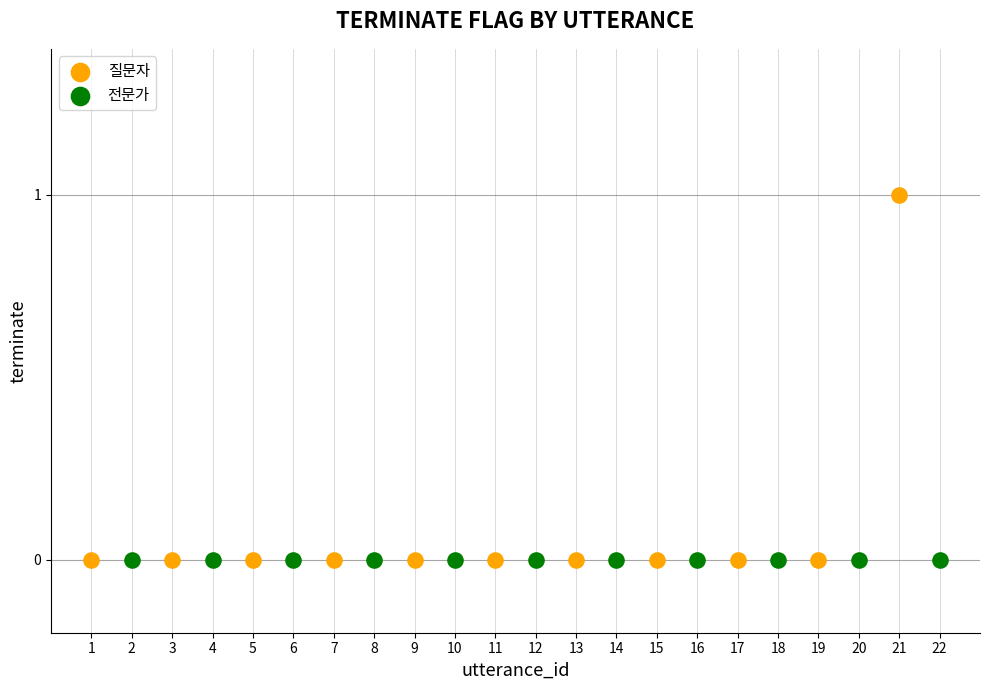

Which series contains the highest Y value?

질문자